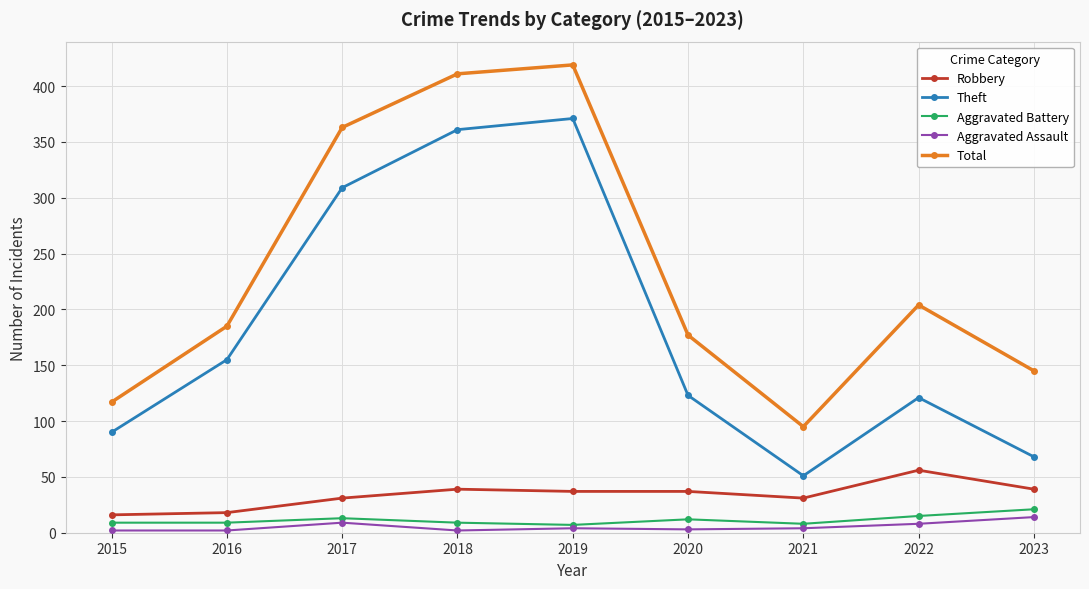

Is it true that Robbery equals 6 at 2017?

False